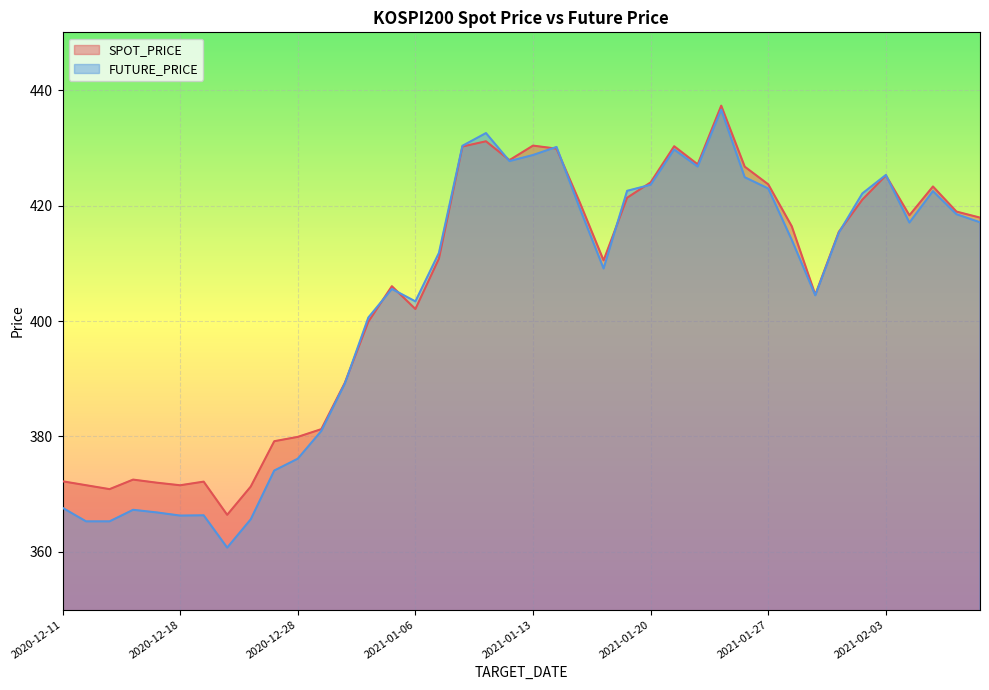

Which series has the widest spread of values?

FUTURE_PRICE